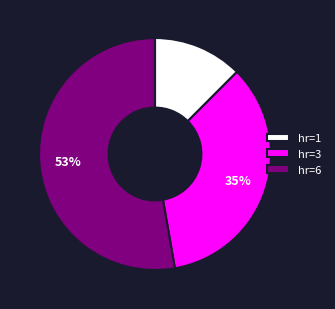

Is the sum of hr=6 and hr=3 greater than half?

Yes